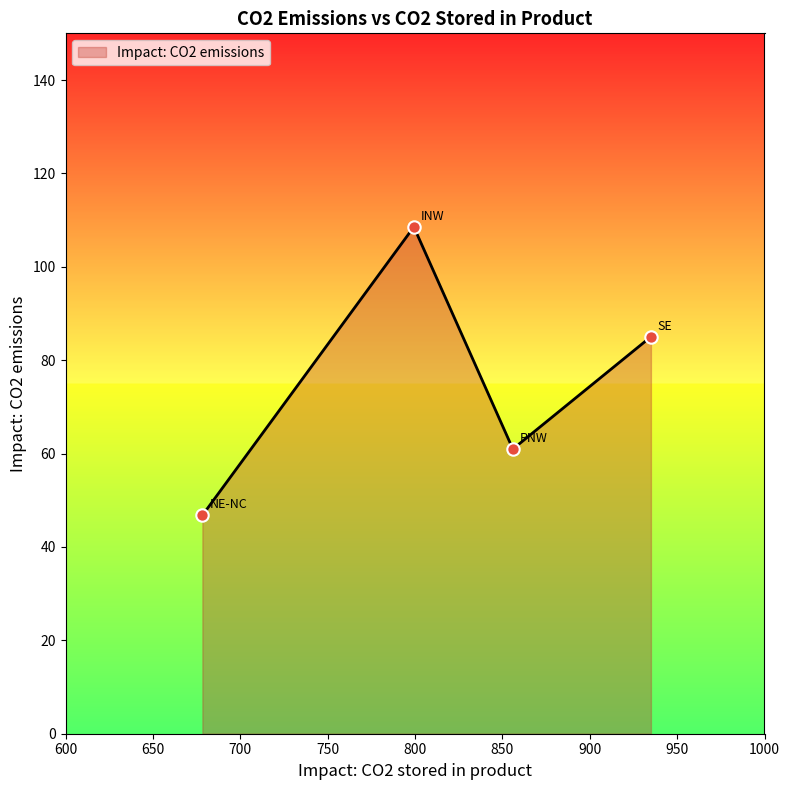

True or false: there are more than 2 points higher than both neighbors.

False